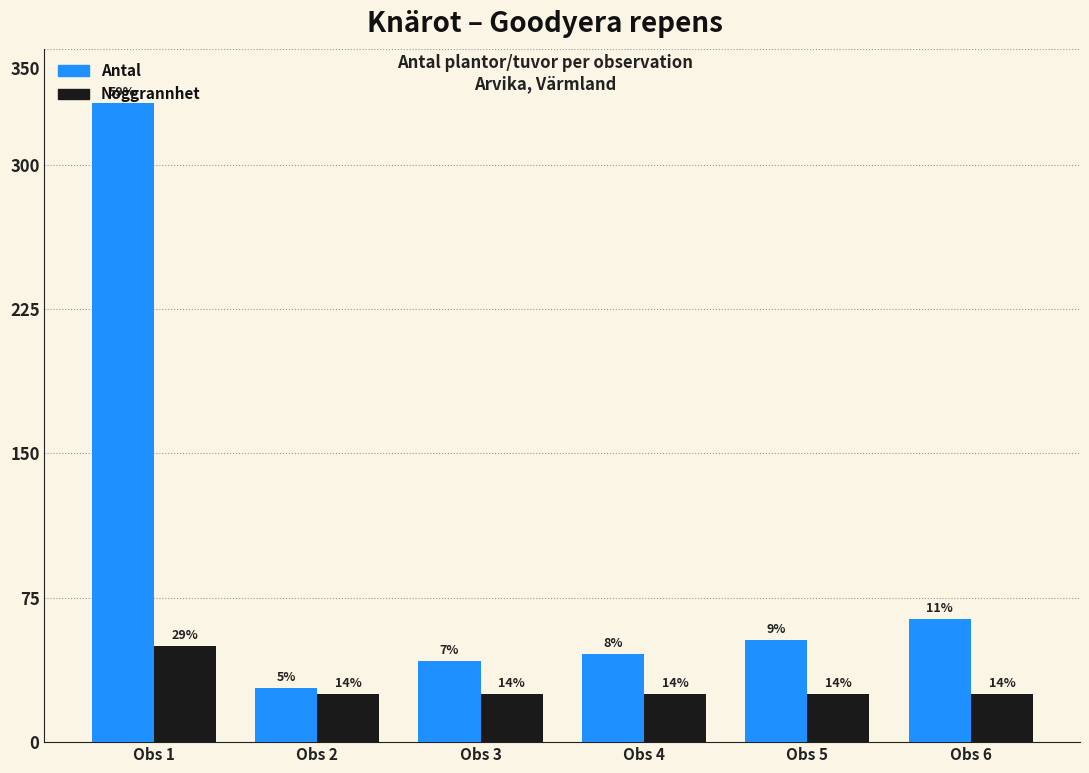

True or false: Noggrannhet has a value of 43 at Obs 5.

False